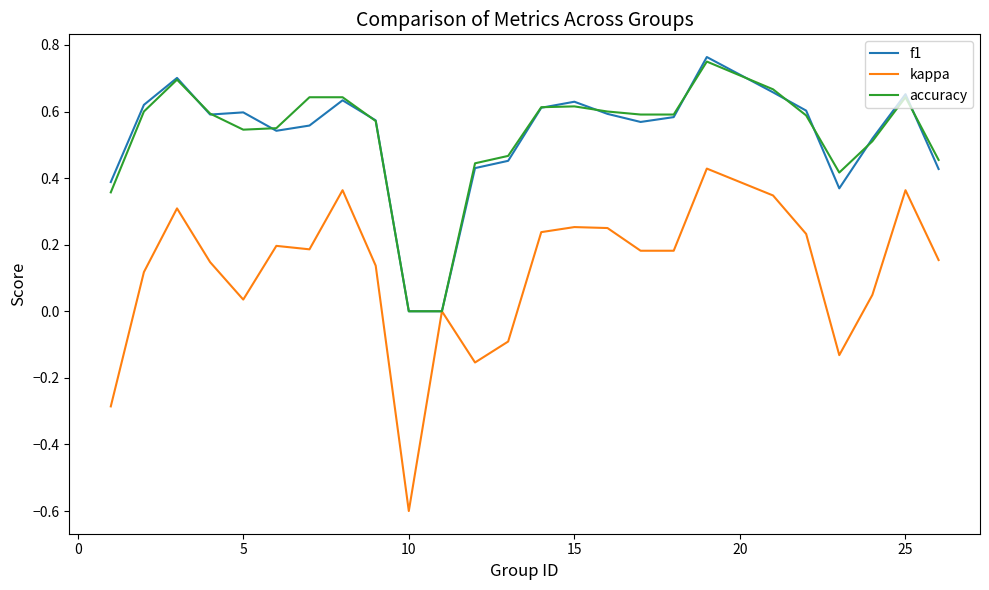

Count the accuracy values in the range 0 to 1.

25